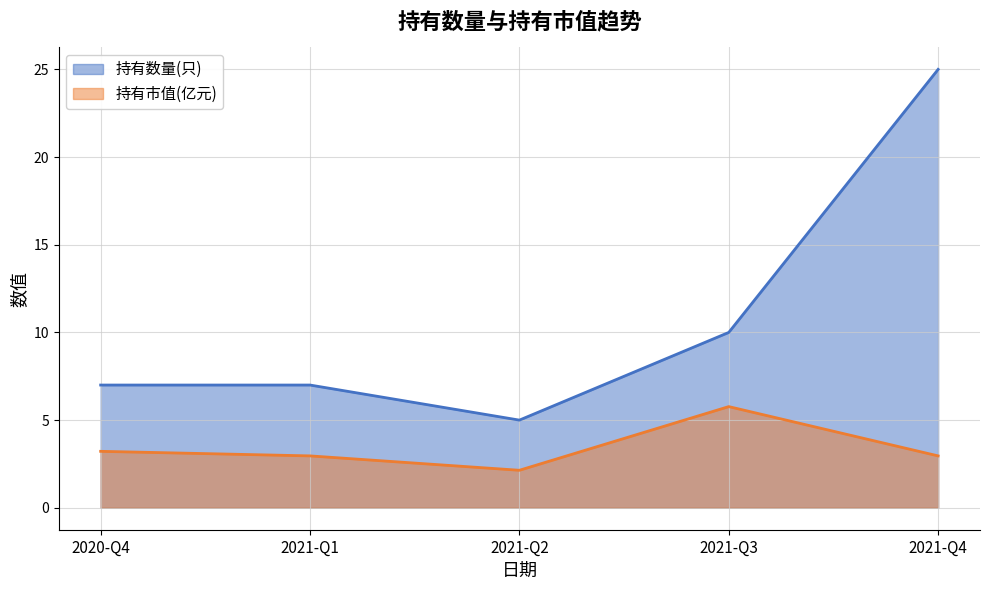

At which category does 持有市值(亿元) reach its first local peak?

2021-Q3